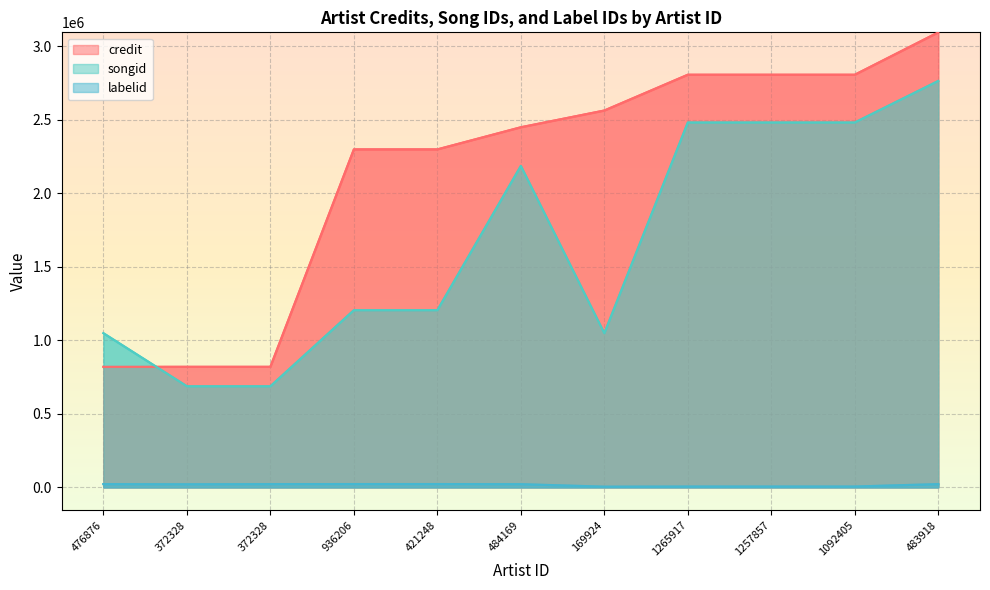

How many values in the credit series are below 2448429?

5